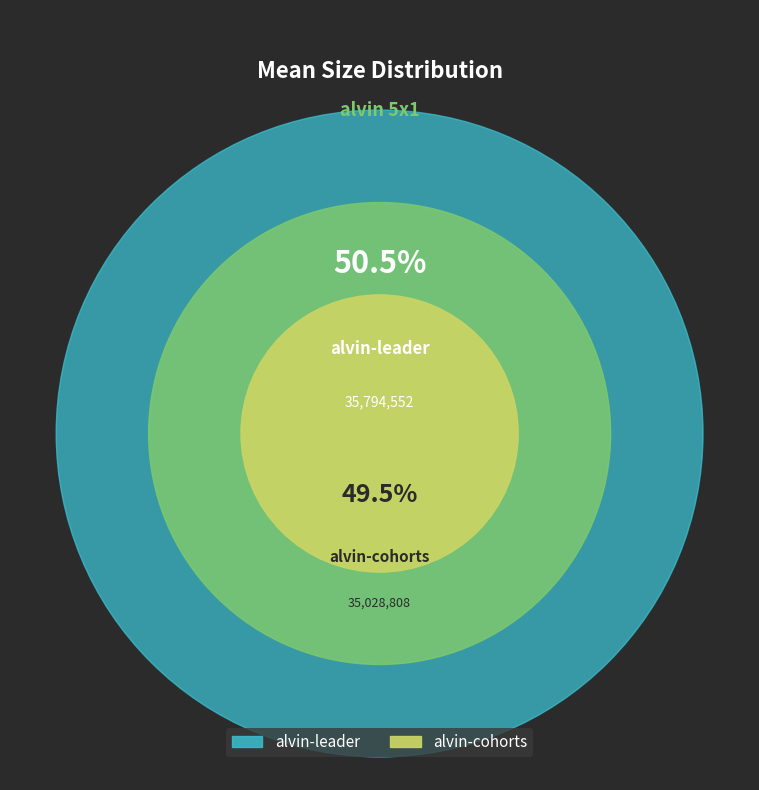

What percentage is NOT represented by alvin-cohorts?

50.5%